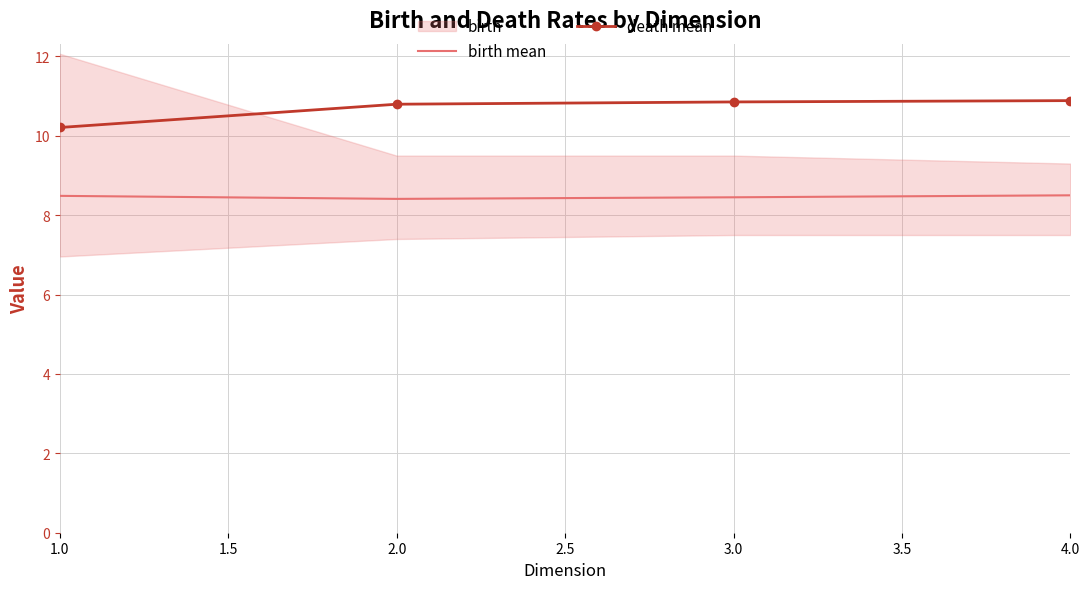

What is the smallest value displayed?

8.4